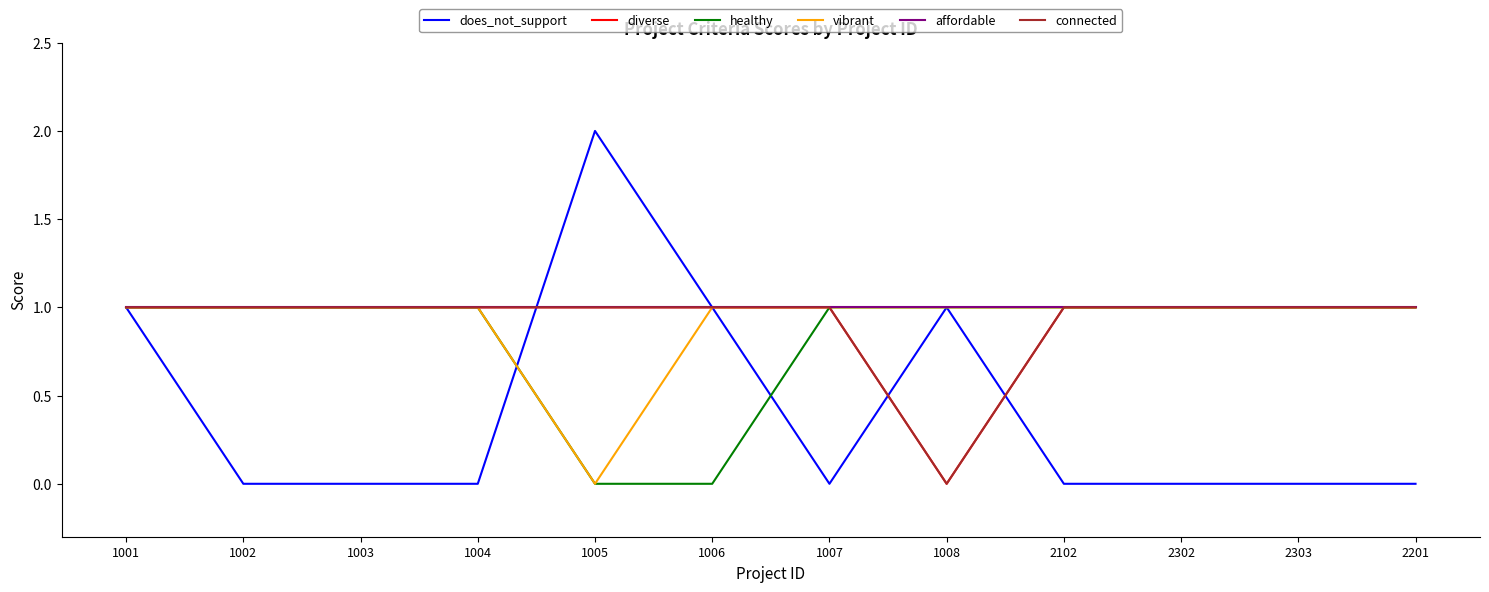

At how many categories does at least one series exceed 0?

12